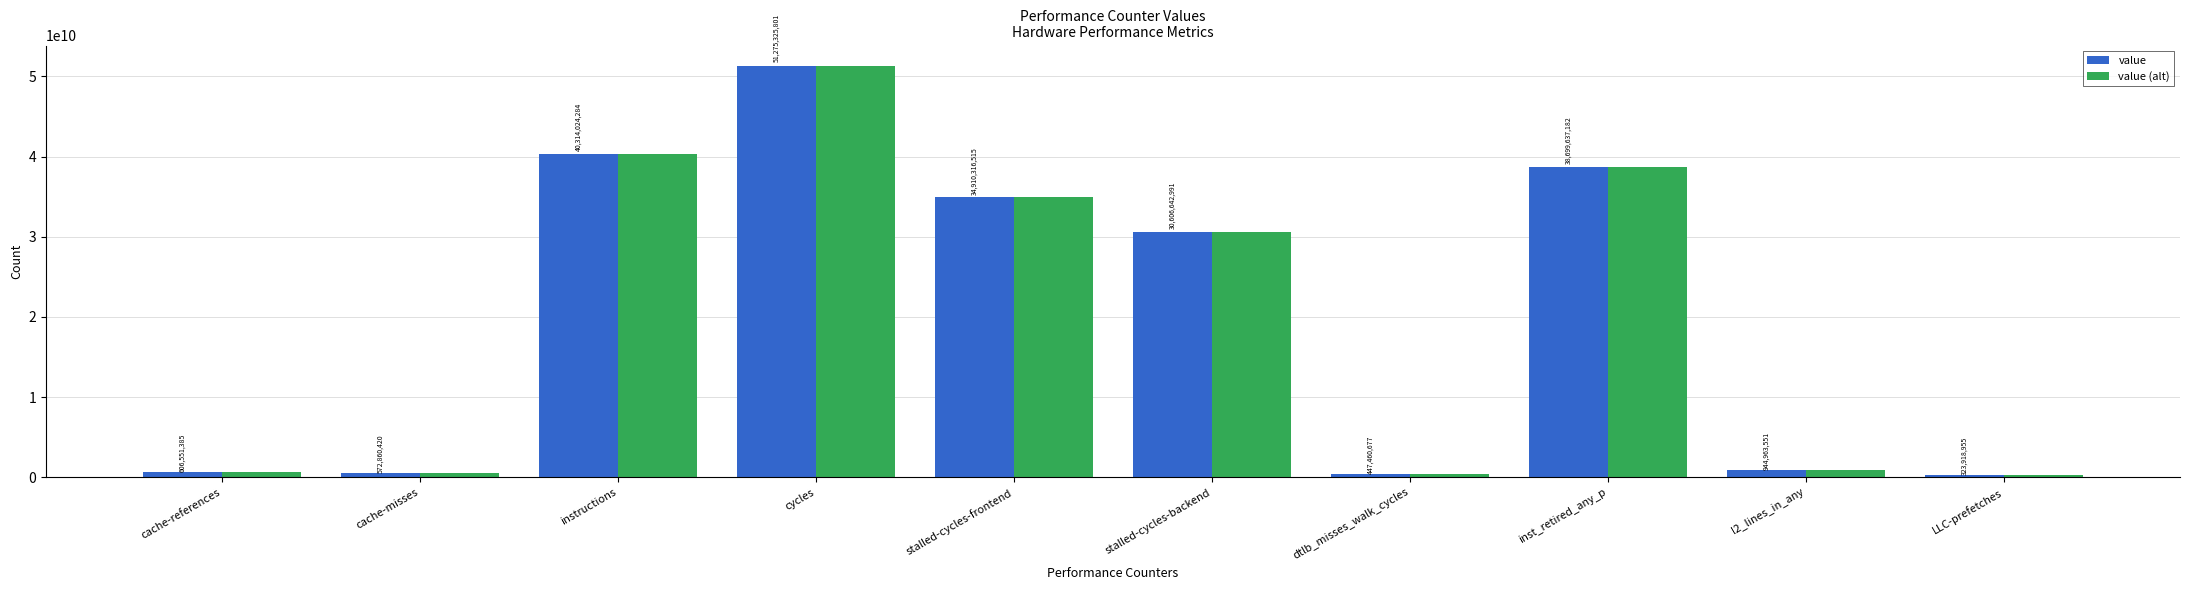

What is the average value of the value (alt) series?

19870170176